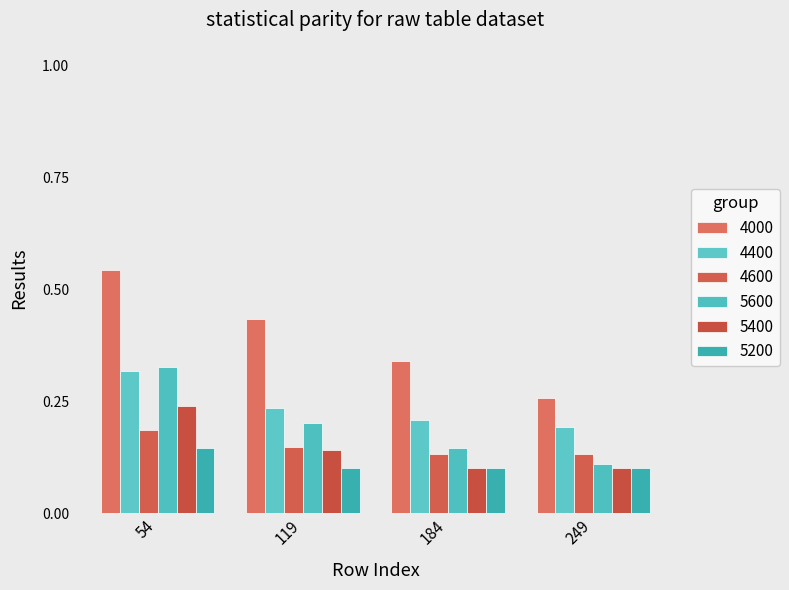

Reading left to right, what are all the values shown in this chart?

4000: 54=0.5	119=0.4	184=0.3	249=0.3
4400: 54=0.3	119=0.2	184=0.2	249=0.2
4600: 54=0.2	119=0.1	184=0.1	249=0.1
5600: 54=0.3	119=0.2	184=0.1	249=0.1
5400: 54=0.2	119=0.1	184=0.1	249=0.1
5200: 54=0.1	119=0.1	184=0.1	249=0.1